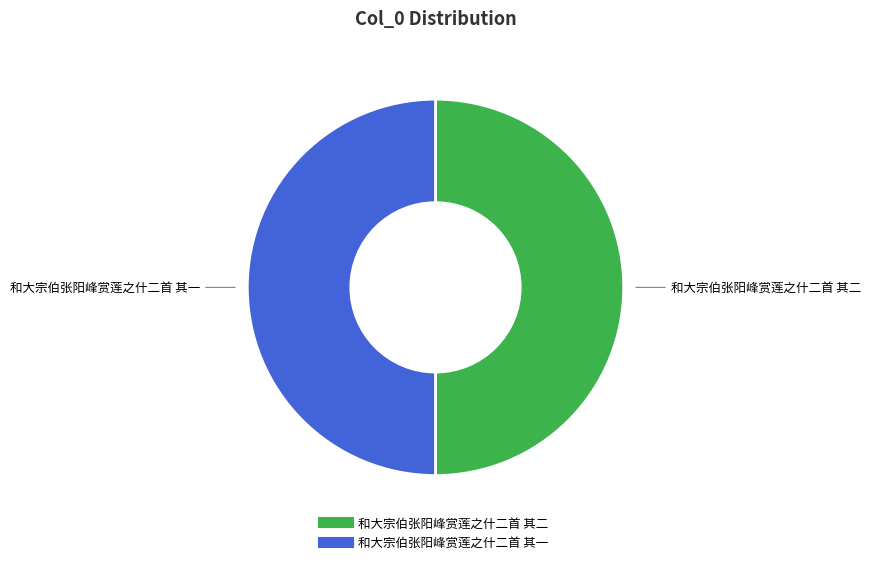

Is it true that 和大宗伯张阳峰赏莲之什二首 其二 is 50% of the pie?

True